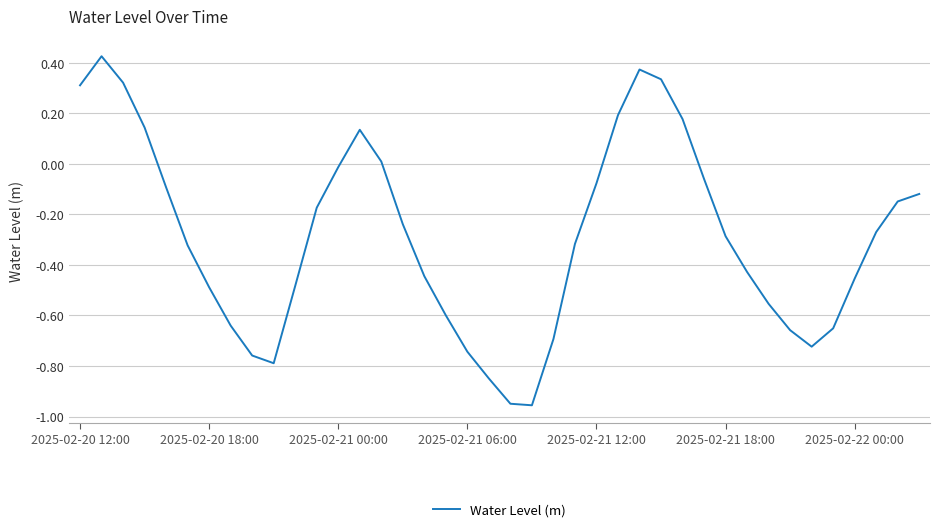

How many series are shown in this chart?

1